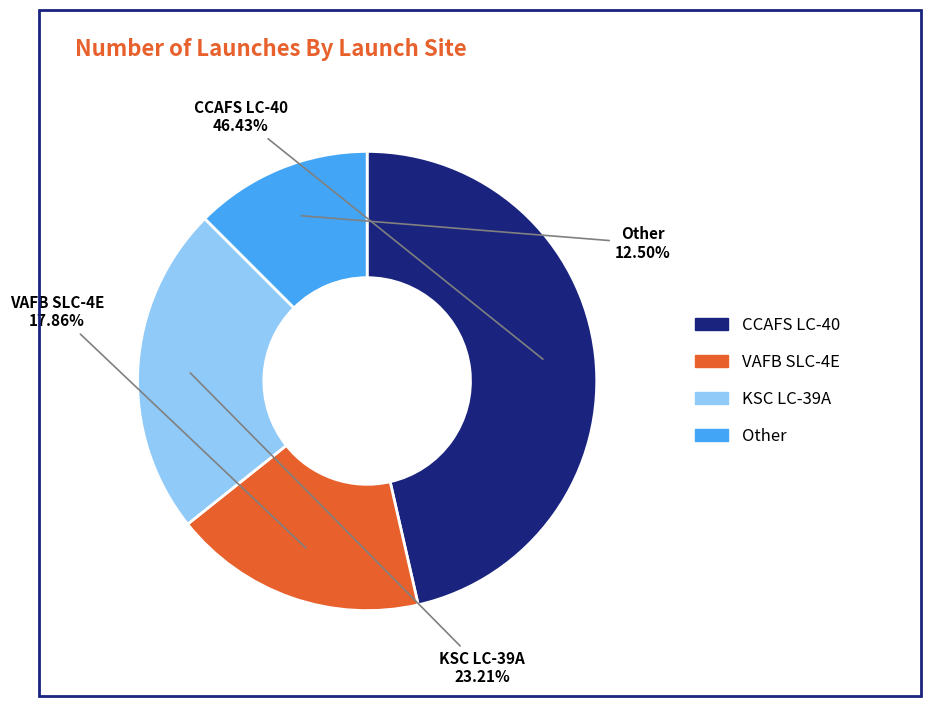

Which slice is the smallest?

Other